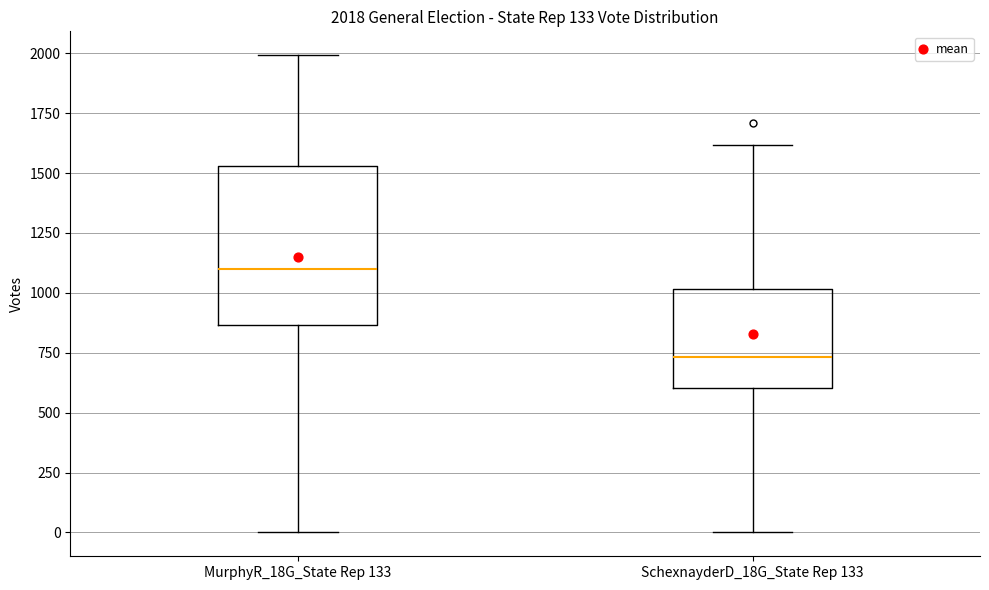

Comparing the boxes themselves (not the whiskers), which one is the tallest?

MurphyR_18G_State Rep 133